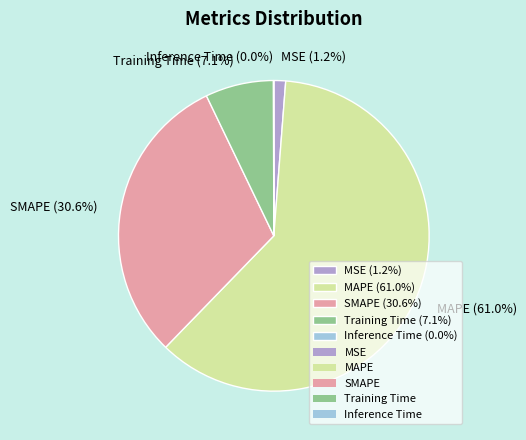

Is there any slice that represents more than half of the pie?

Yes